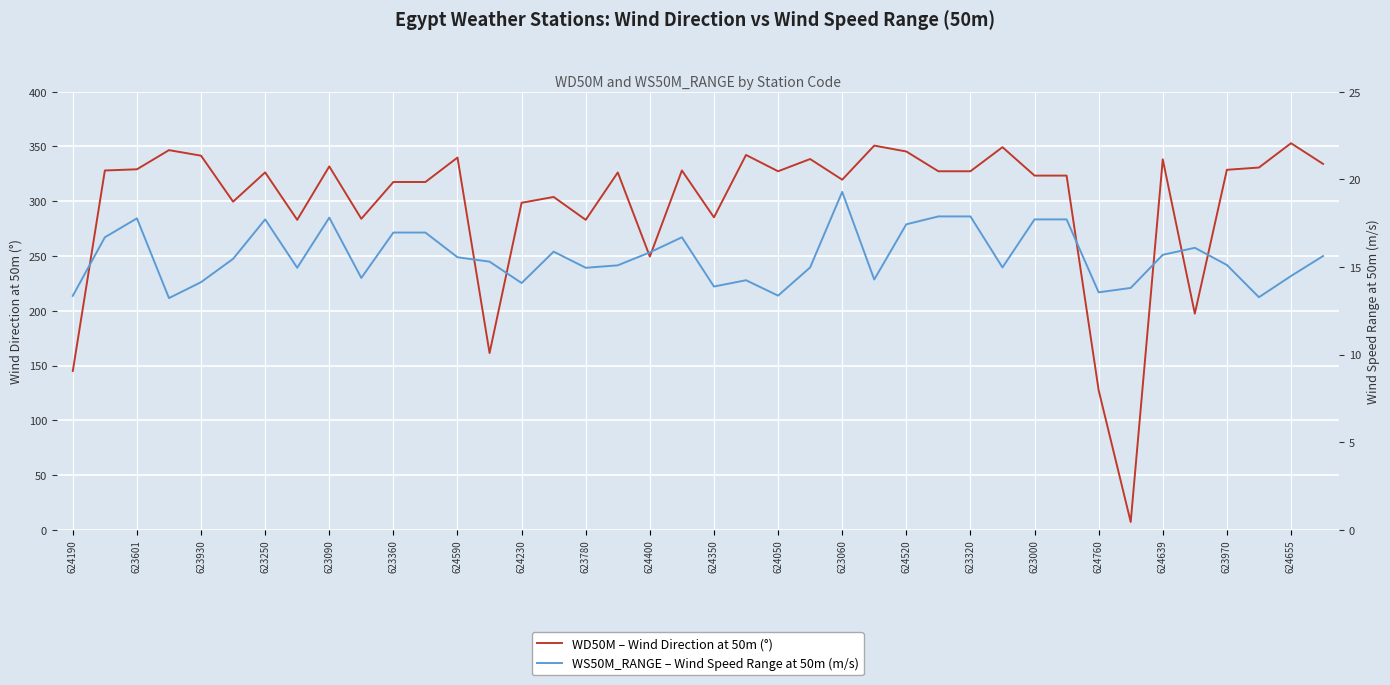

What are all the series names shown in the legend?

WD50M – Wind Direction at 50m (°), WS50M_RANGE – Wind Speed Range at 50m (m/s)